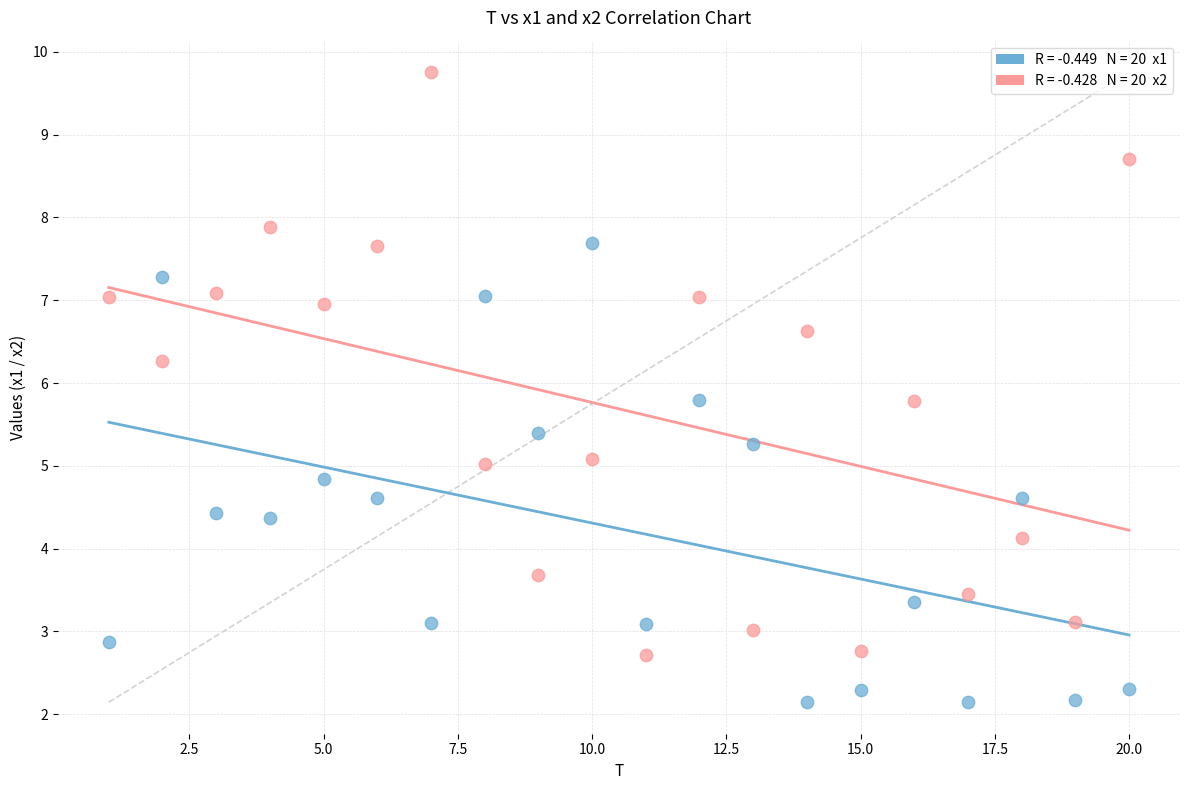

Across all data points, what is the range of X values (max minus min)?

19.0